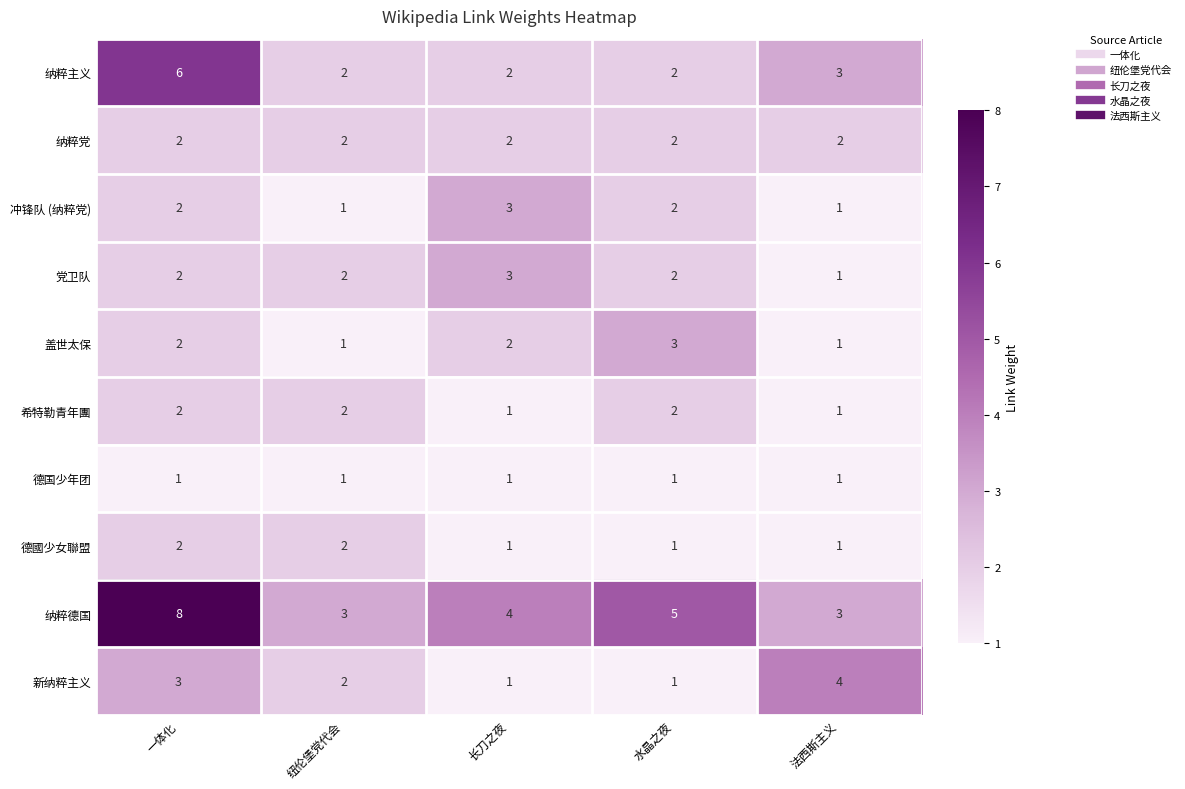

What is the highest value of the 纳粹德国 series?

8